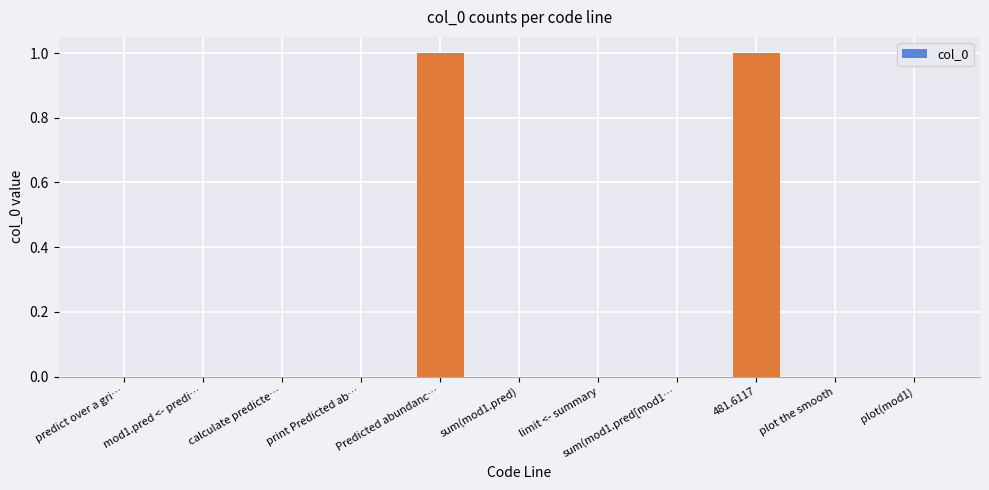

Reading left to right, what are all the values shown in this chart?

0	0	0	0	1	0	0	0	1	0	0